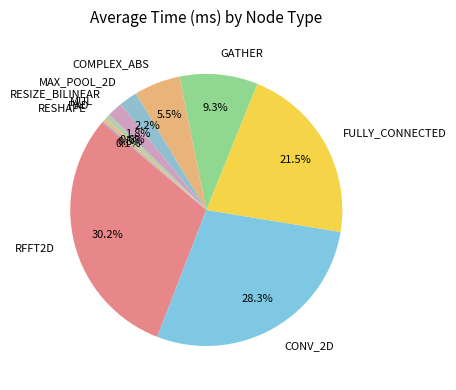

Is there a majority slice in this chart?

No